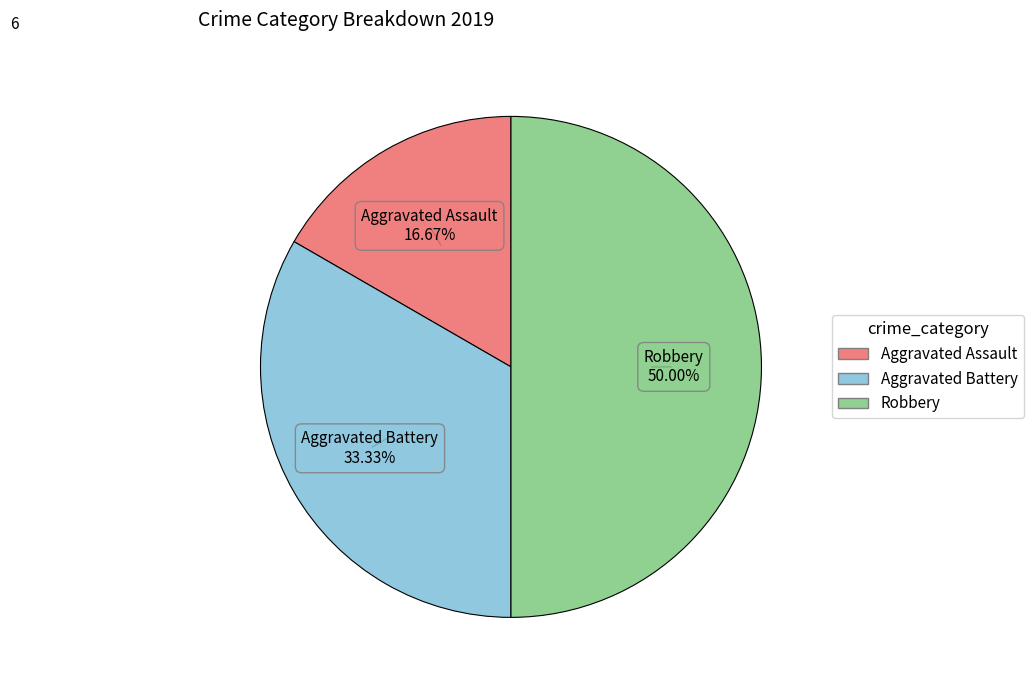

To the nearest percent, what percentage of the pie is Aggravated Assault?

17%